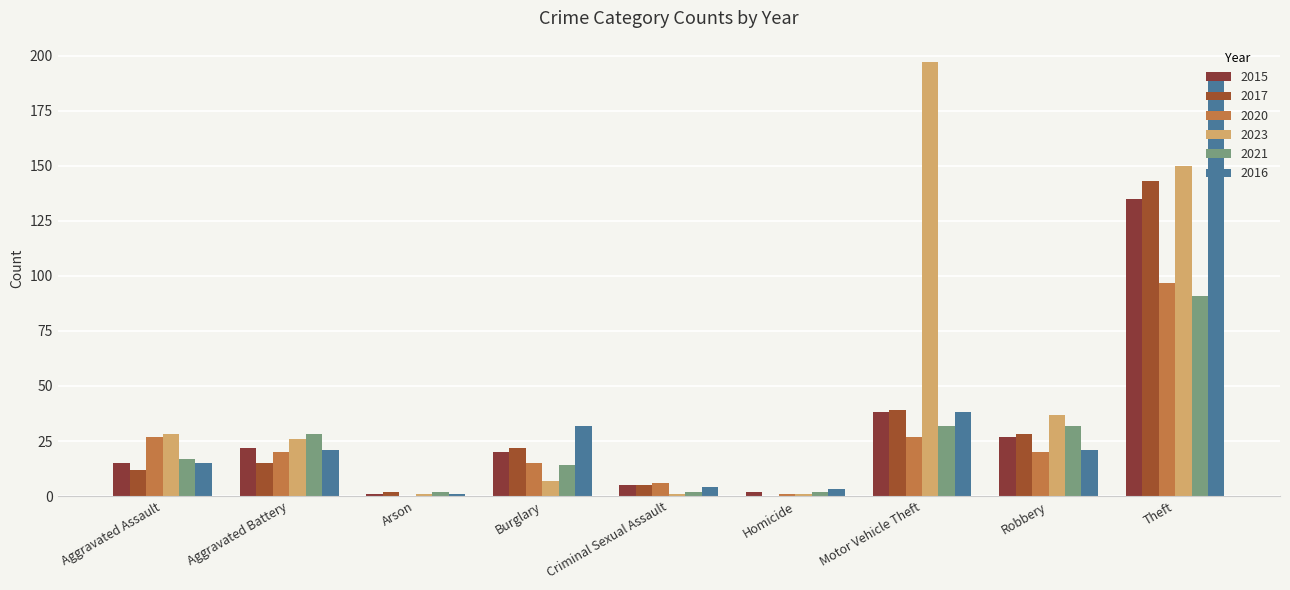

Where is 2021 nearest to the value 46?

Motor Vehicle Theft